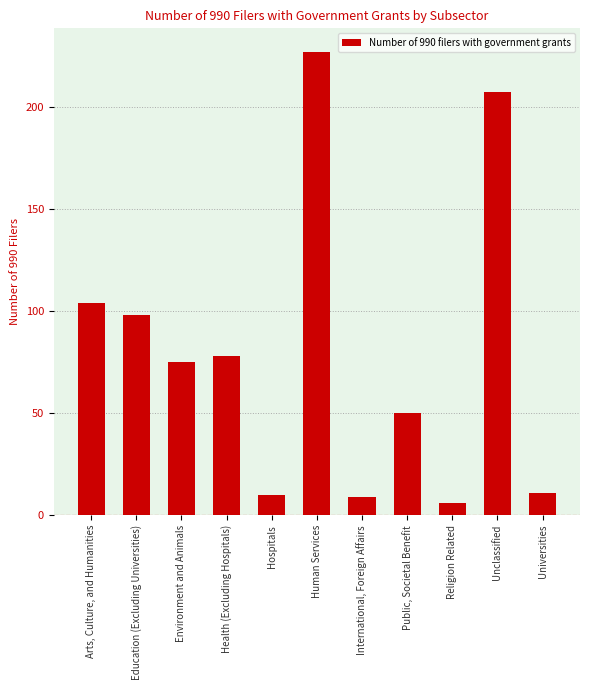

What is the label of the 4th bar from the left?

Health (Excluding Hospitals)